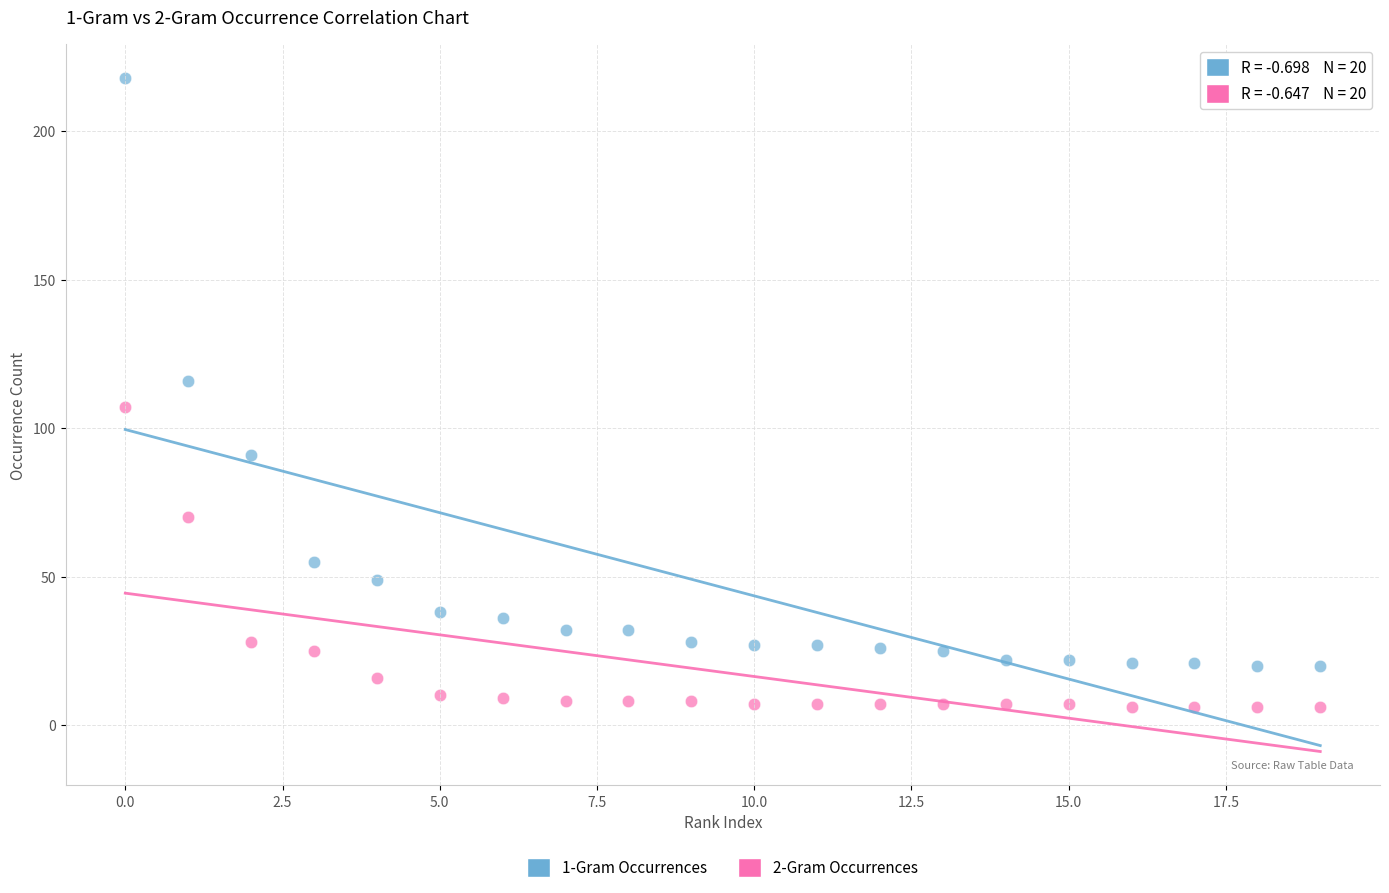

What are all the series names shown in the legend?

1-Gram Occurrences, 2-Gram Occurrences